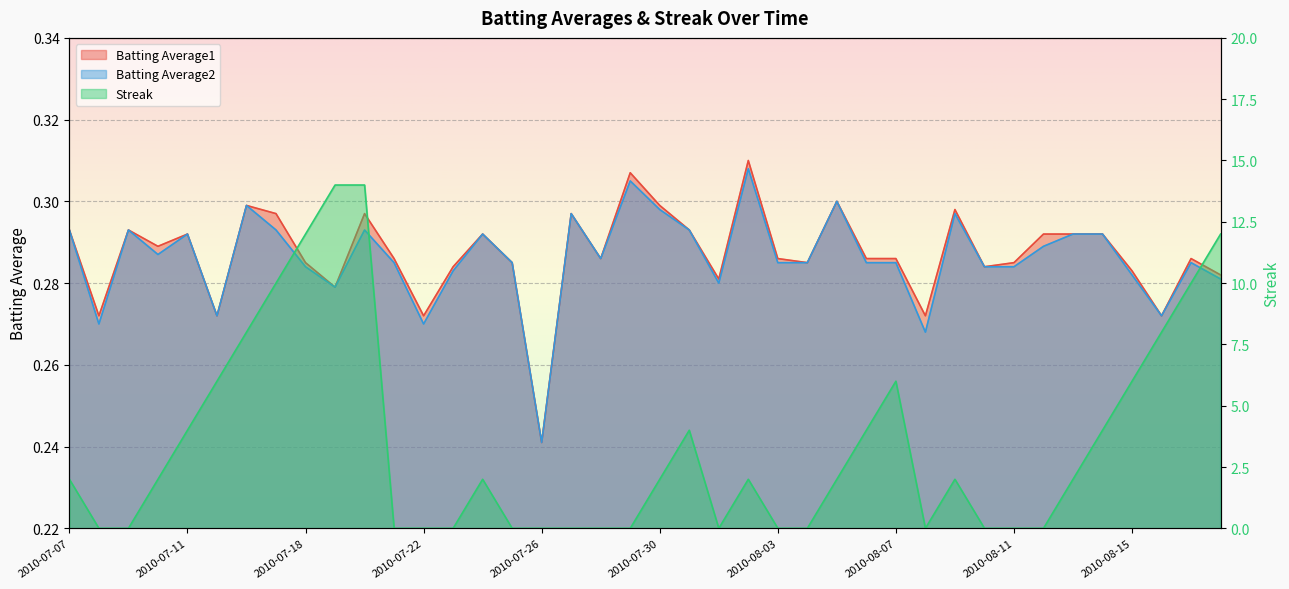

How many values in the Streak series are below 2?

17